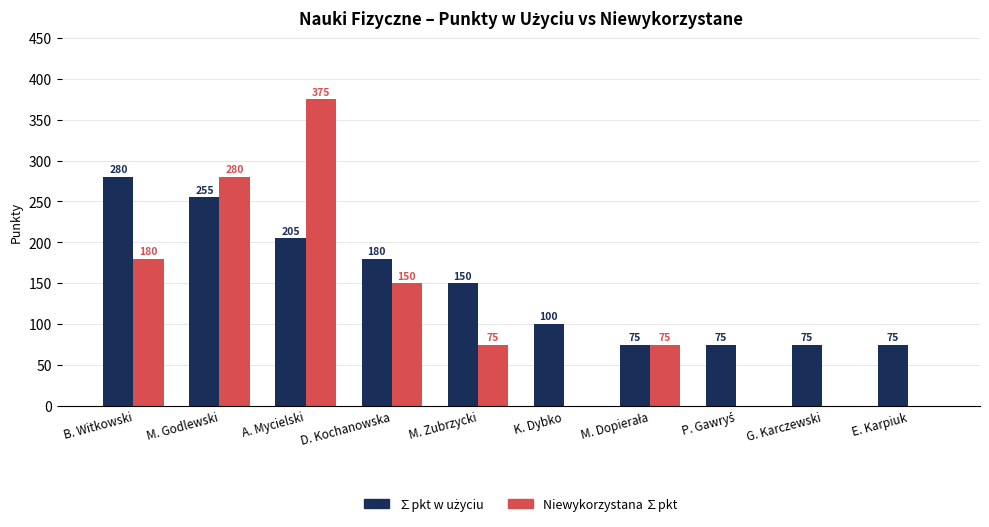

What is the total value across all series at G. Karczewski?

75